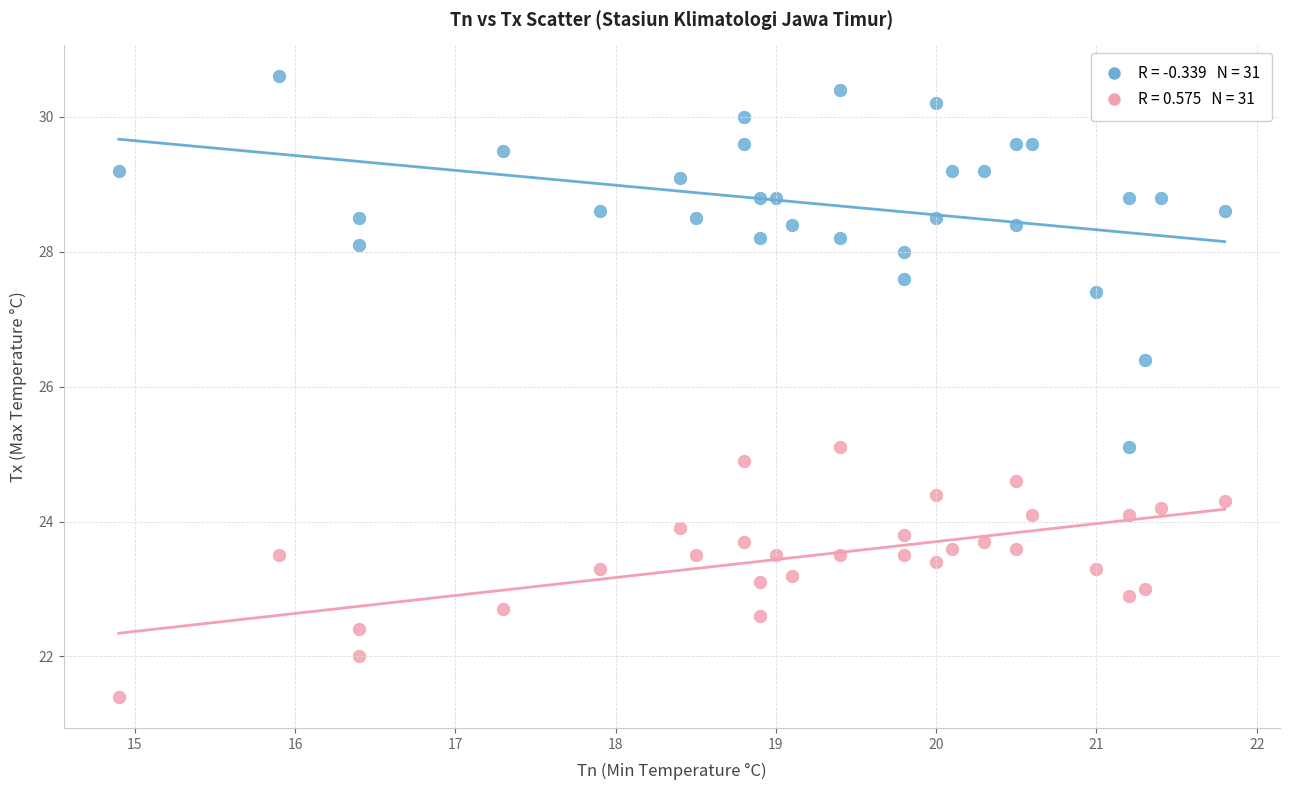

Across all series, what Y value is closest to 26?

26.4